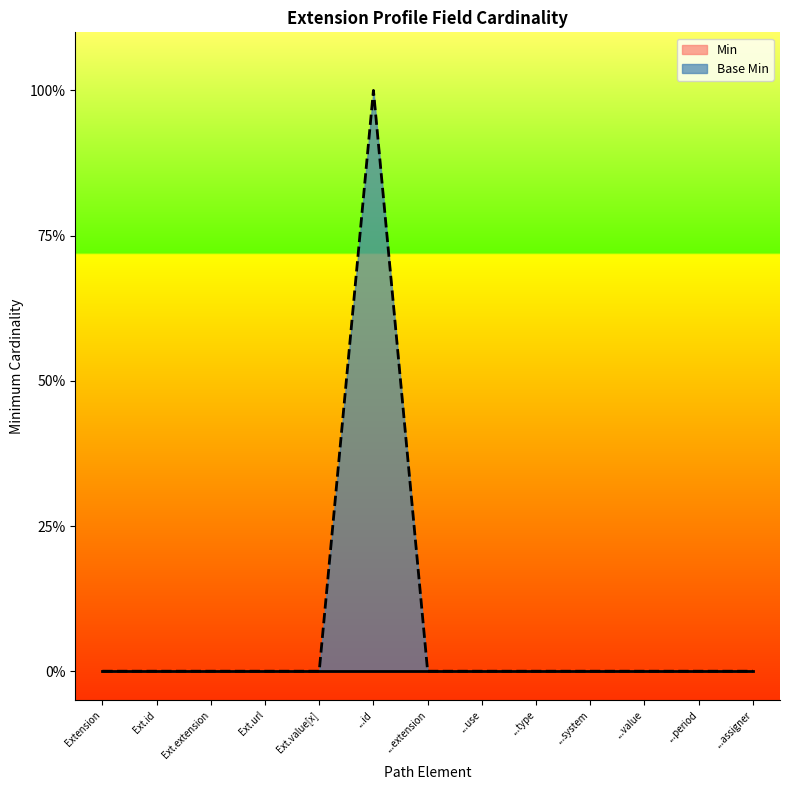

Where is the first local maximum?

...id